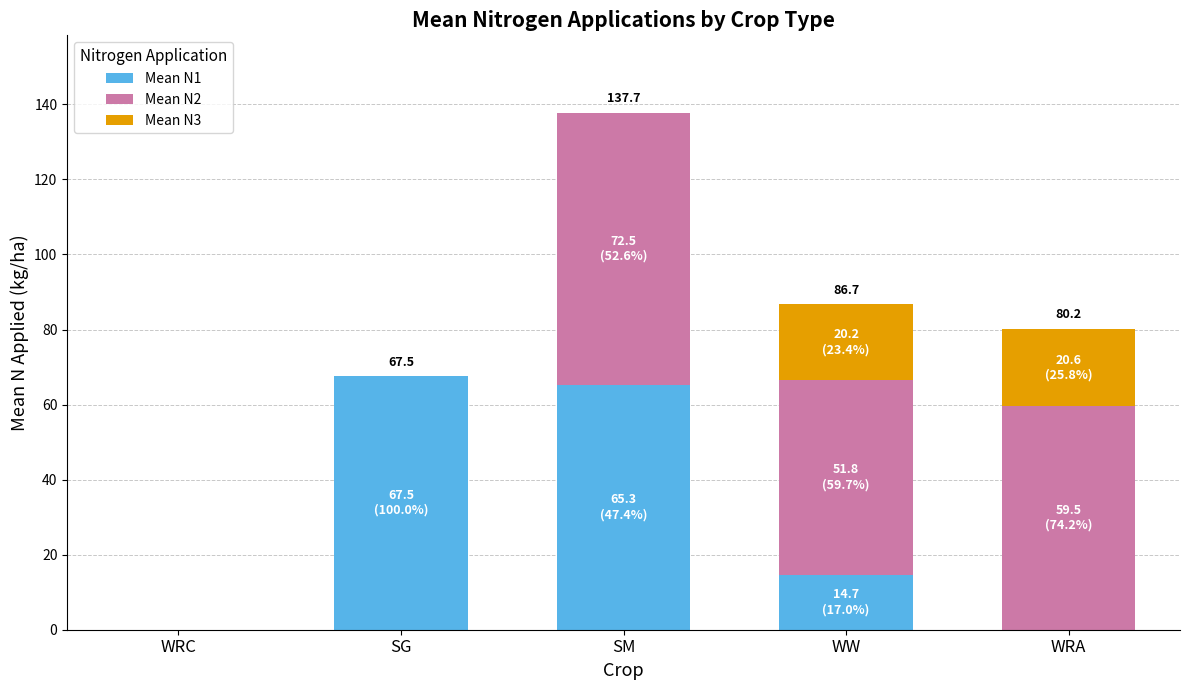

At which category is the sum across all series the highest?

SM